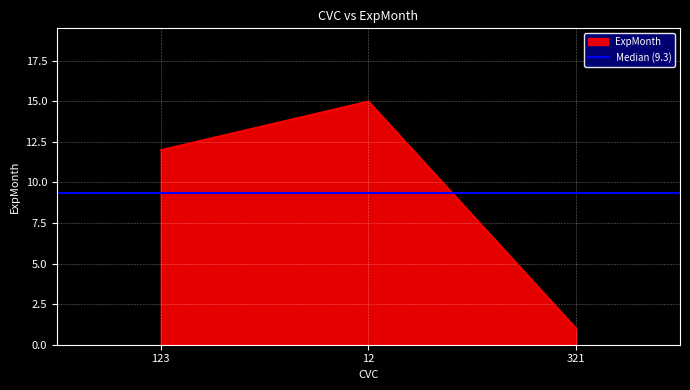

What is the label of the 1st point from the left?

123